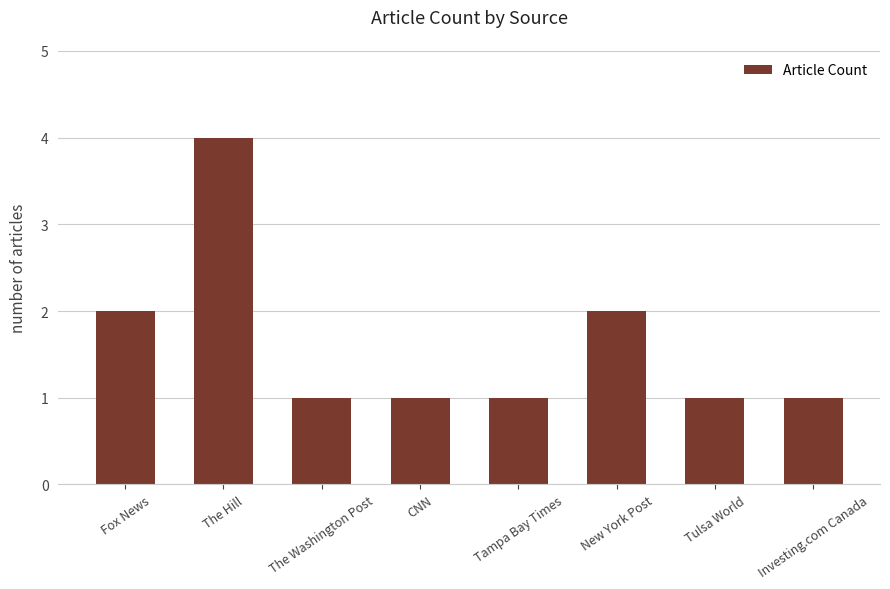

What is the maximum value shown in the chart?

4